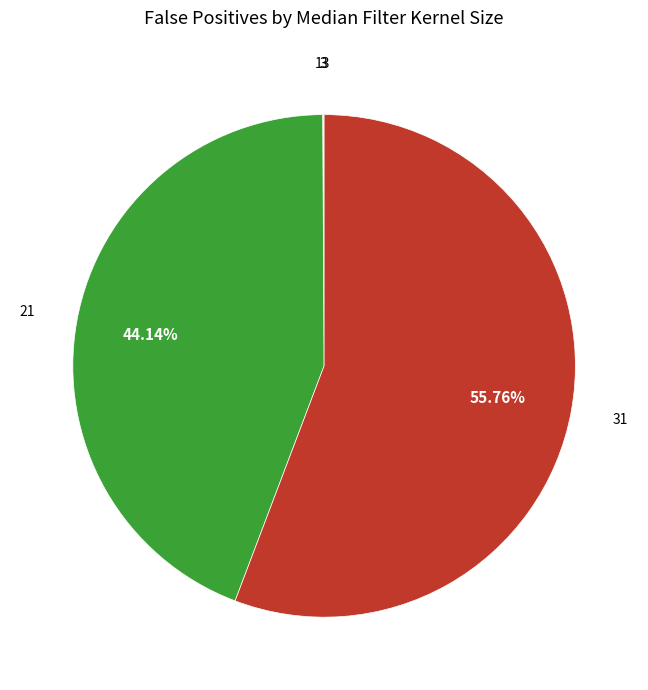

To the nearest percent, what is the difference between the largest and smallest slice percentages?

56%